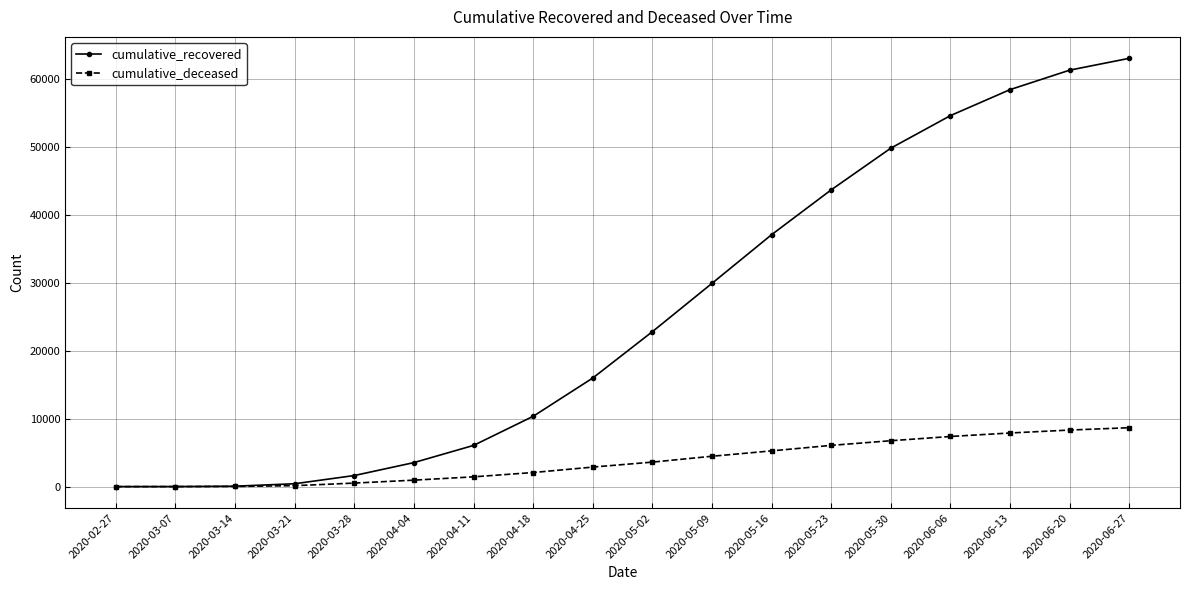

What is the sum of the cumulative_recovered values at 2020-04-18 and 2020-06-13?

68868